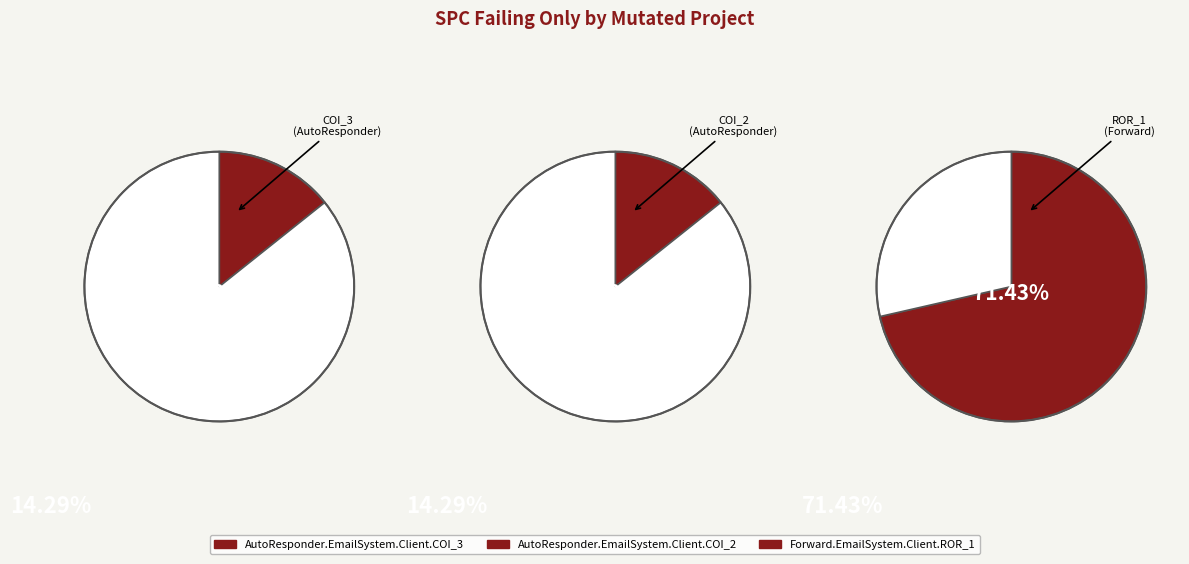

What is the change in value from AutoResponder.EmailSystem.Client.COI_2 to Forward.EmailSystem.Client.ROR_1?

+4